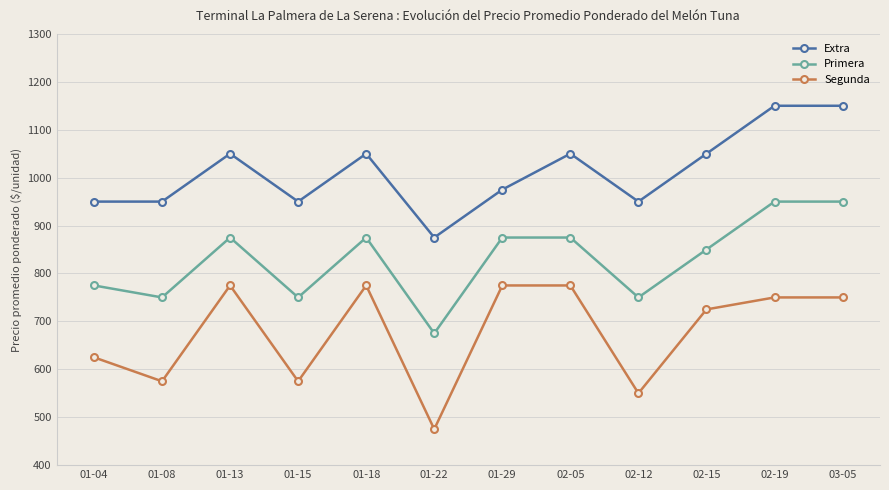

What is the minimum value for Segunda?

475